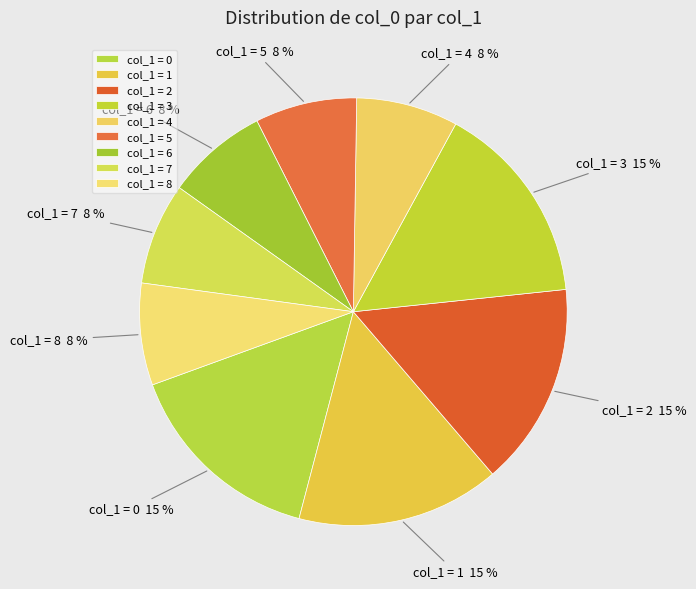

Which has a higher value, col_1 = 3 or col_1 = 7?

col_1 = 3